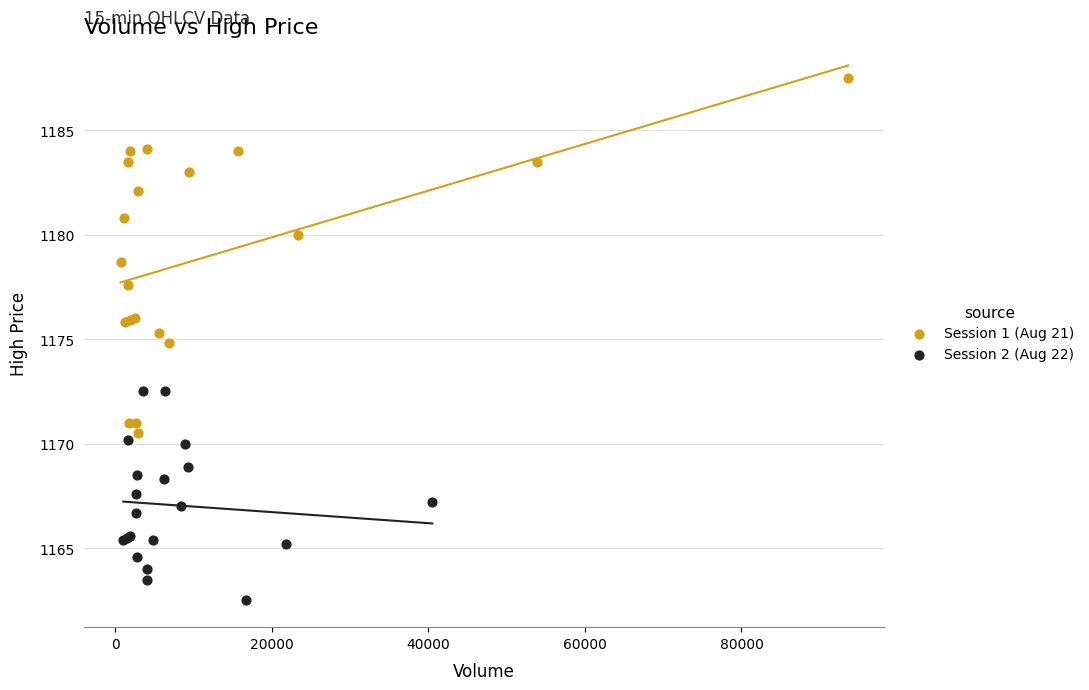

What are all the series names shown in the legend?

Session 1 (Aug 21), Session 2 (Aug 22)